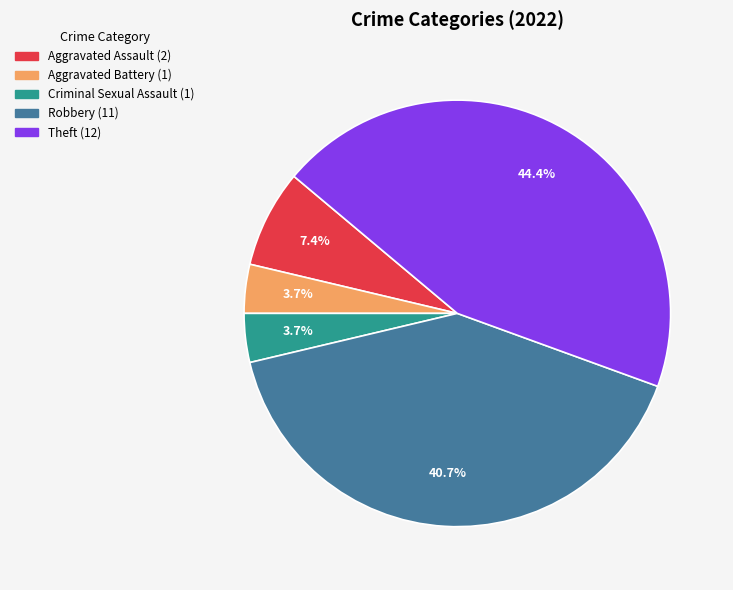

What is the total percentage of Aggravated Assault and Aggravated Battery?

11.1%